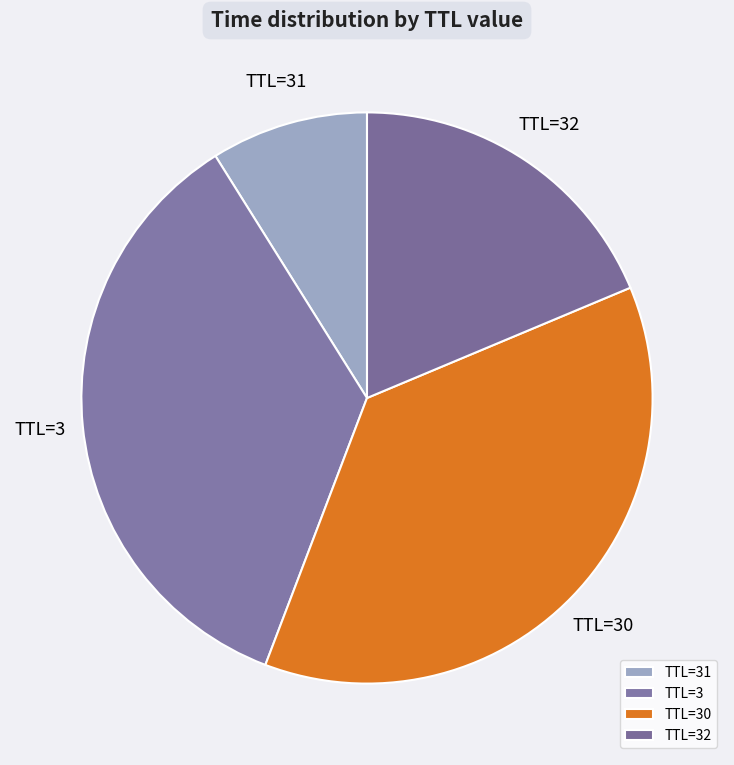

How many segments does this pie chart have?

4